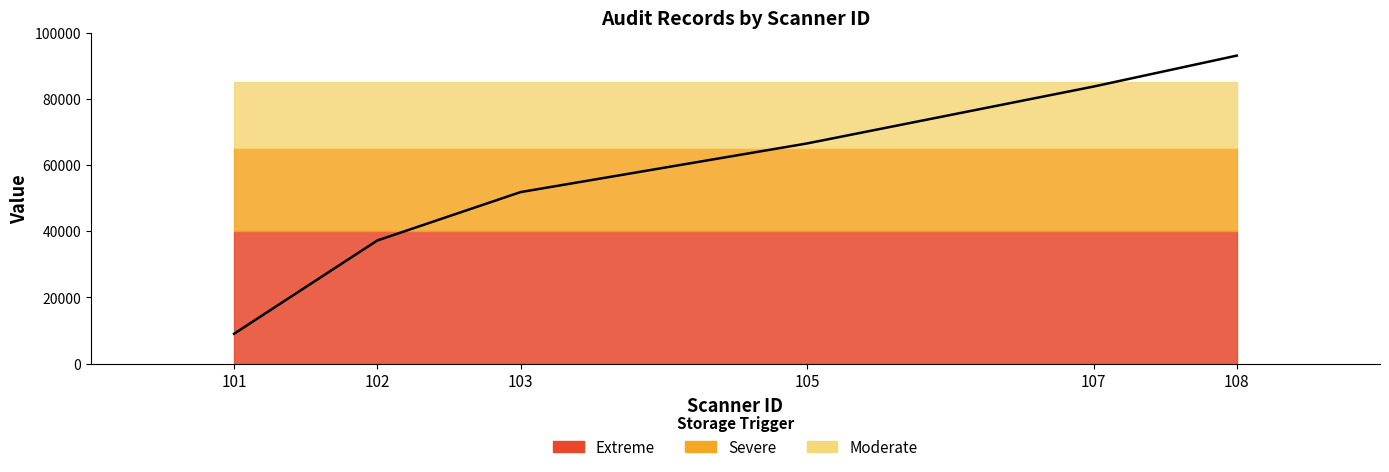

True or false: the data shows 40663.9 at 105.

False